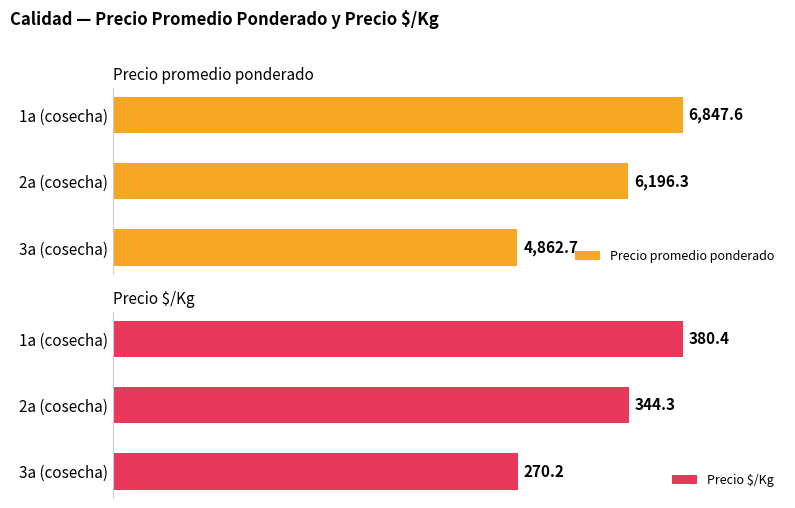

Which series has the largest total across all categories?

Precio promedio ponderado